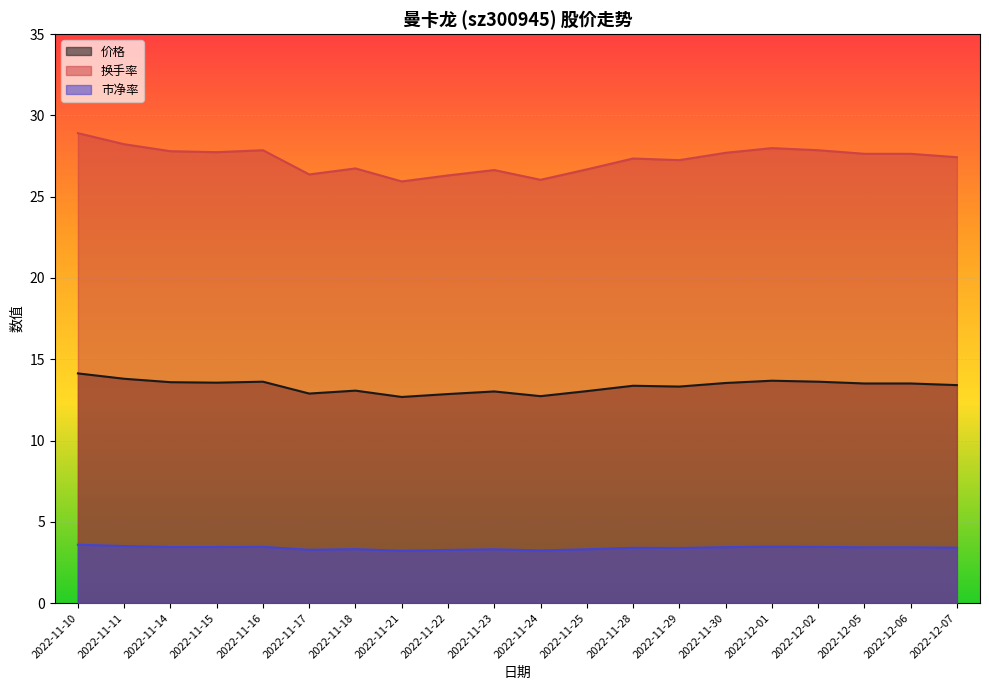

Does the chart display data point markers on the line(s)?

No